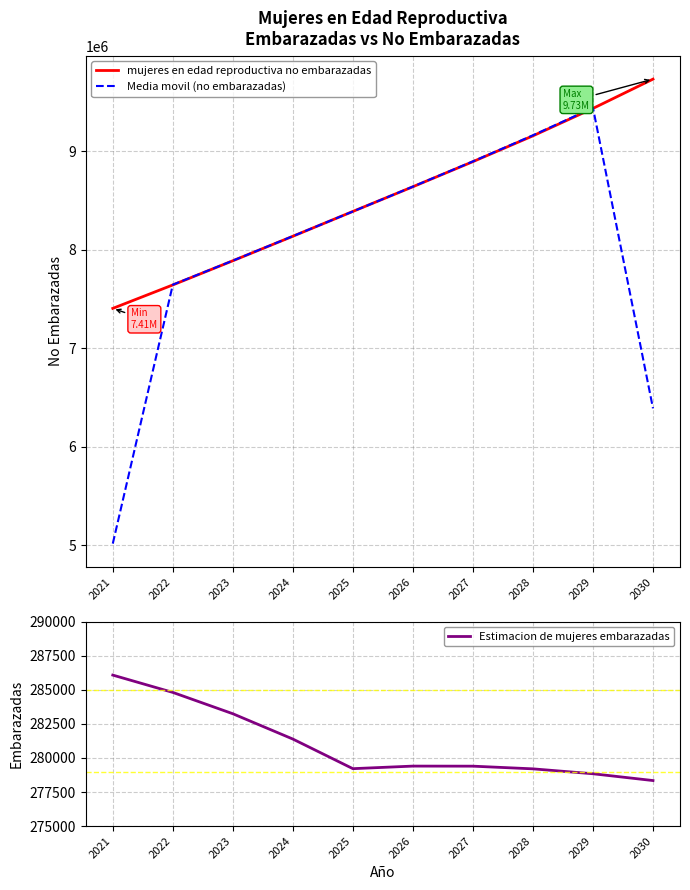

What are all the series names shown in the legend?

mujeres en edad reproductiva no embarazadas, Media movil (no embarazadas), Estimacion de mujeres embarazadas